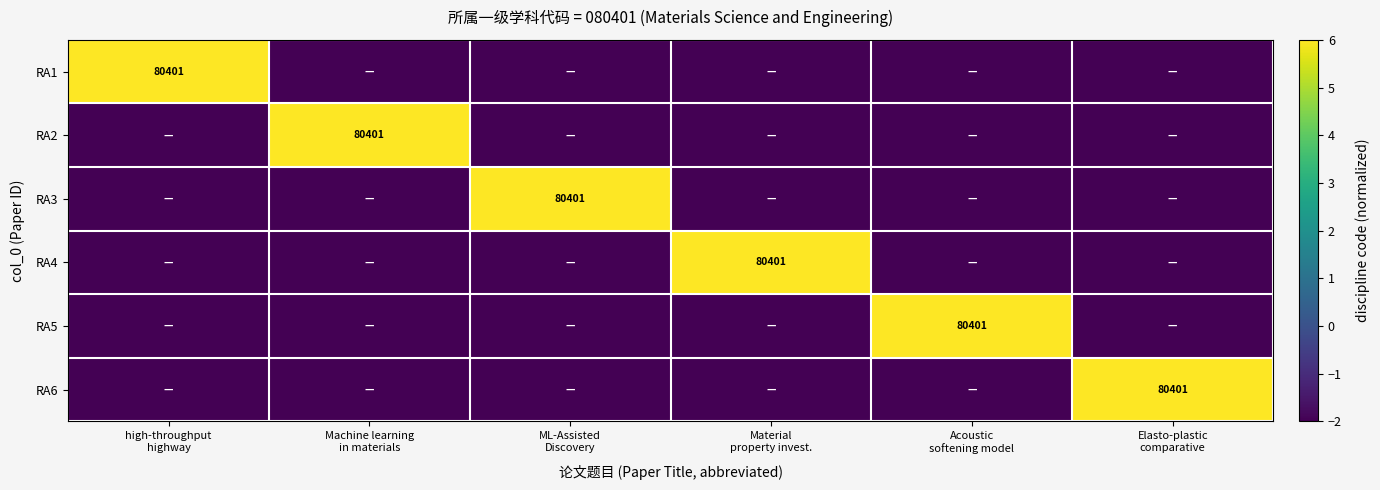

What is the highest value of the RA4 series?

6